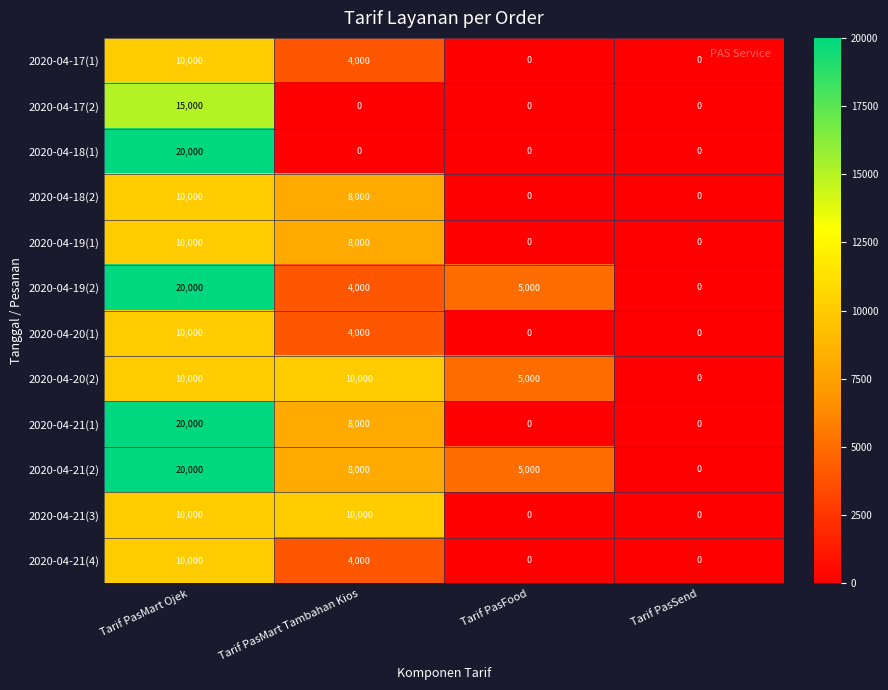

At which category does the chart reach its peak across all series?

Tarif PasMart Ojek